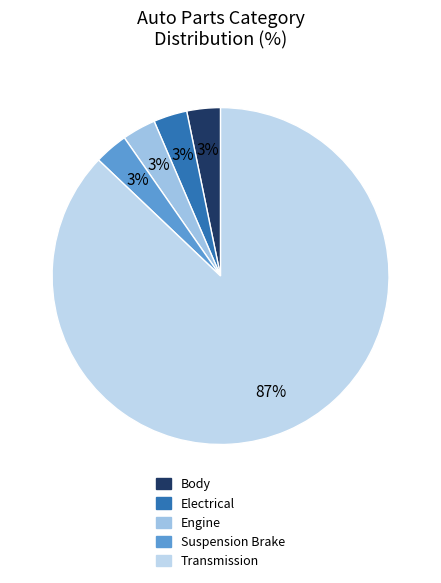

To the nearest percent, what portion does Engine represent?

3%